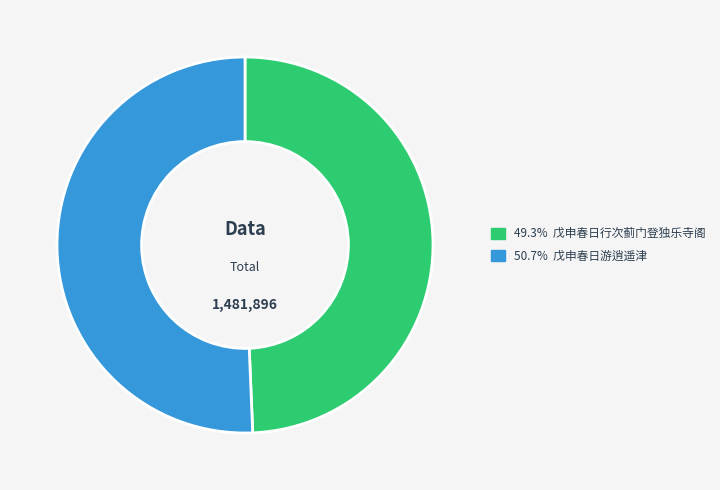

Is there any slice that represents more than half of the pie?

Yes